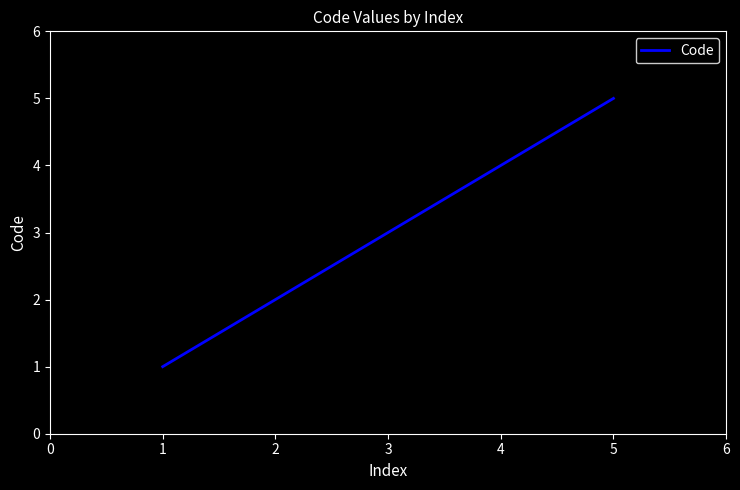

List the labels in order of value, smallest first.

1, 2, 3, 4, 5